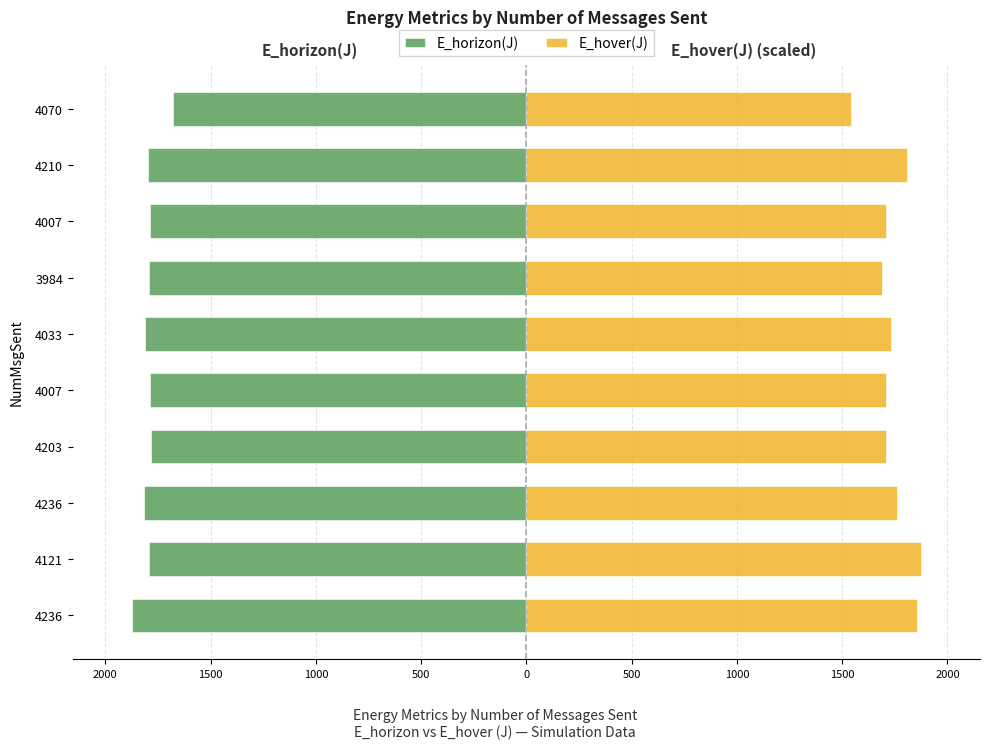

At how many categories does at least one series exceed 200?

10